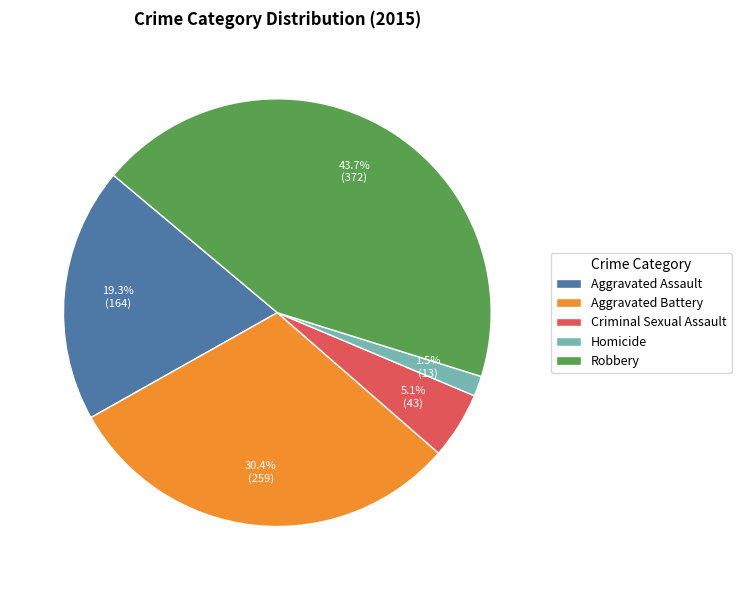

What percentage is the Aggravated Battery slice, to the nearest percent?

30%